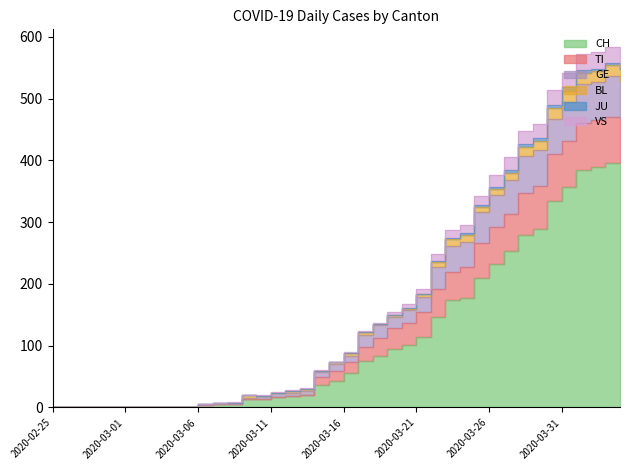

The value of TI at 2020-03-29 is 554. True or false?

False